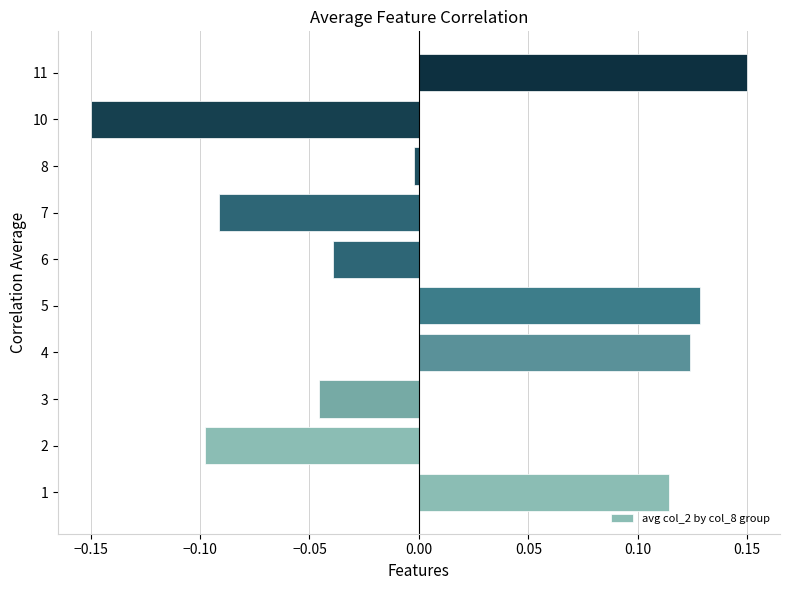

List the labels in order of value, largest first.

11, 5, 4, 1, 8, 6, 3, 7, 2, 10